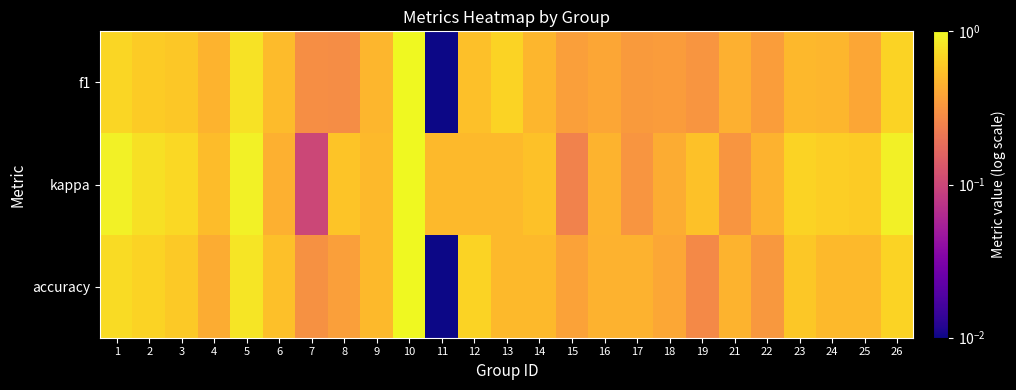

What is the maximum value shown in the chart?

1.5